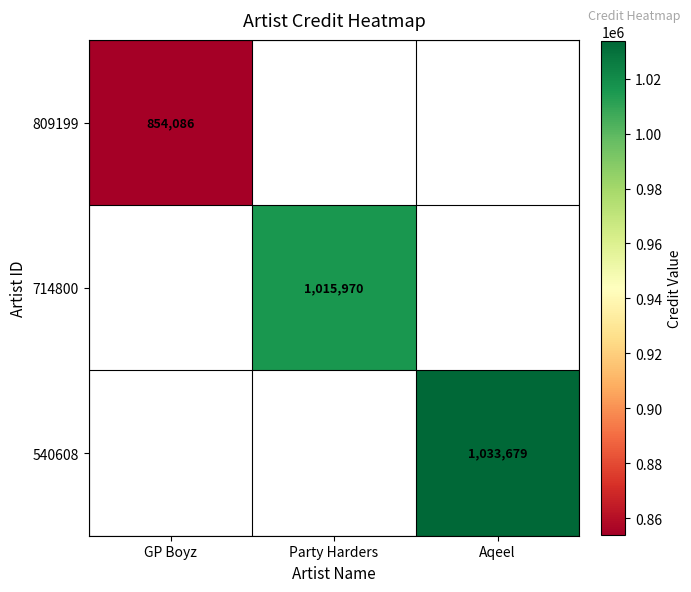

The value of 540608 at Aqeel is 445371.8. True or false?

False